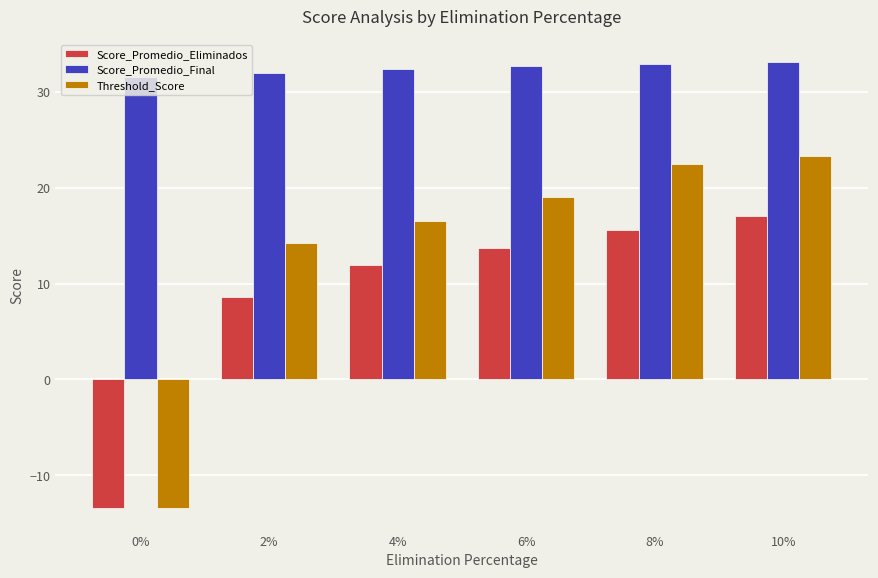

Reading right to left, extract all data points from this chart.

Score_Promedio_Eliminados: 17.1	15.6	13.7	11.9	8.6	-13.4
Score_Promedio_Final: 33.1	32.9	32.7	32.4	32.0	31.5
Threshold_Score: 23.3	22.5	19.0	16.5	14.2	-13.4